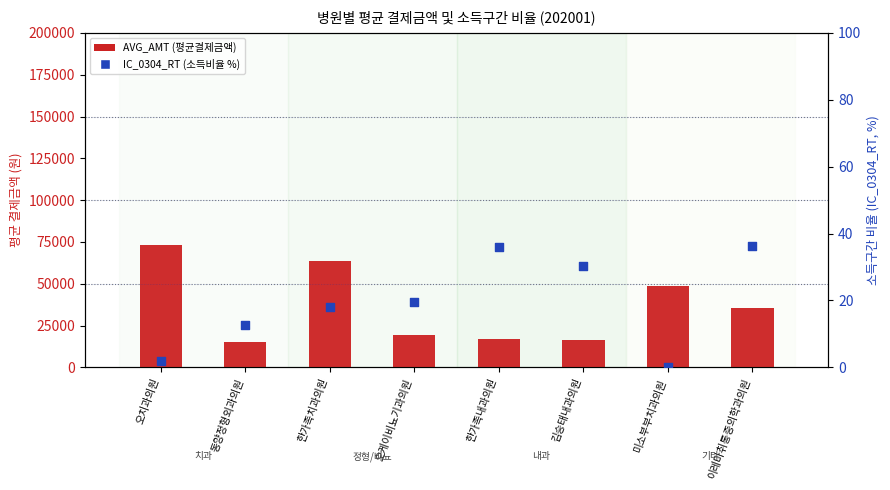

Which series contains the highest Y value?

AVG_AMT